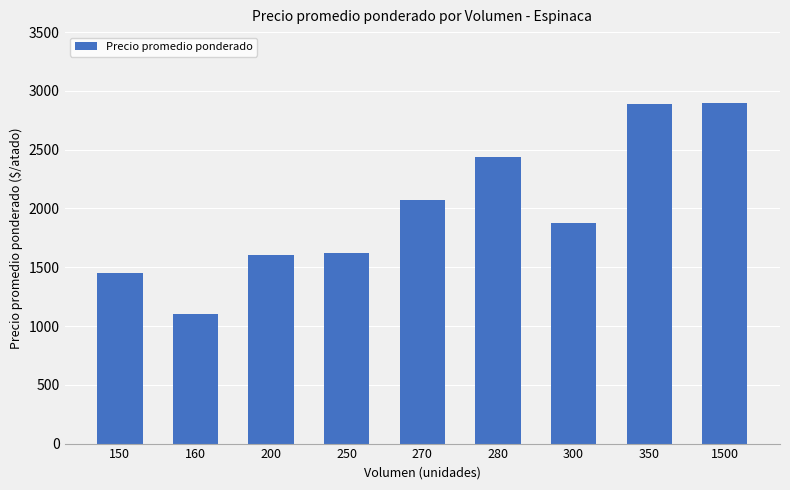

The value at 160 is 566. True or false?

False